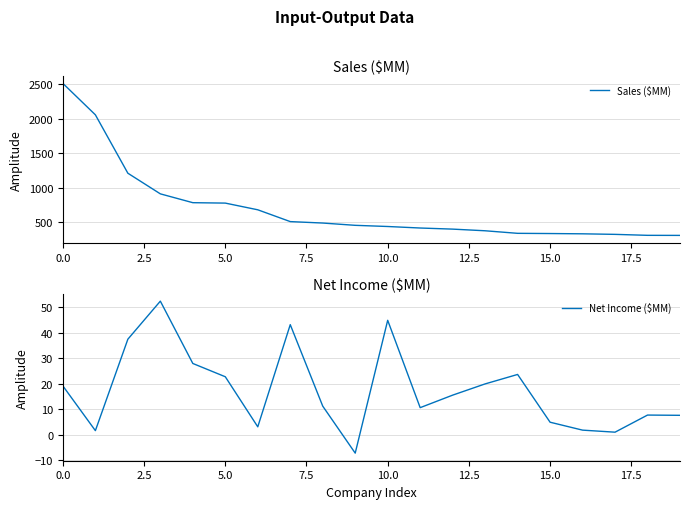

The value of Net Income ($MM) at 11 is 10.6. True or false?

True